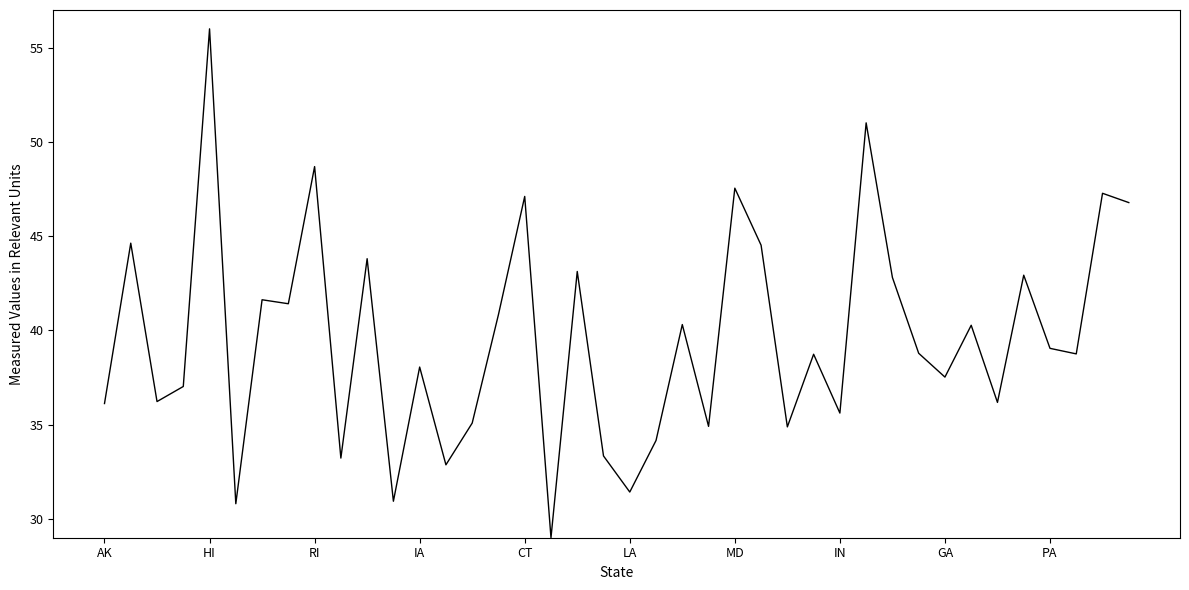

What is the minimum value shown in the chart?

29.0